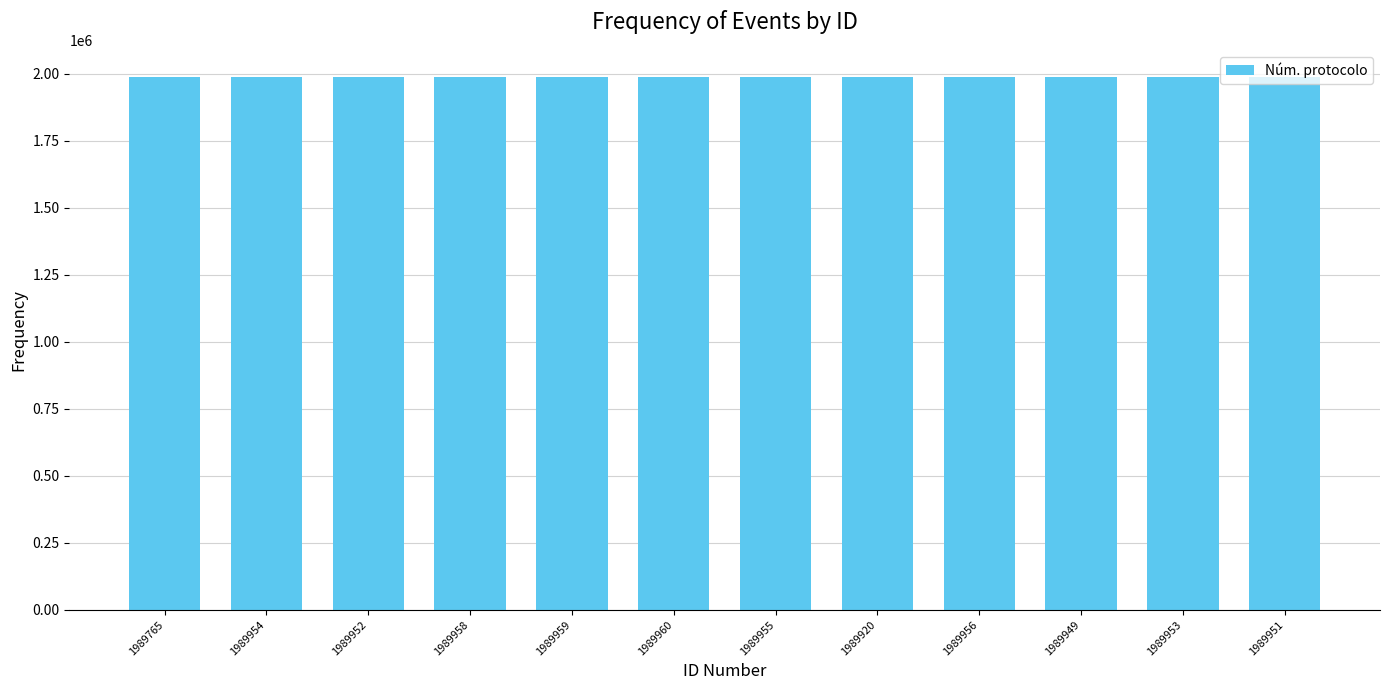

What is the label of the 8th bar from the left?

1989920